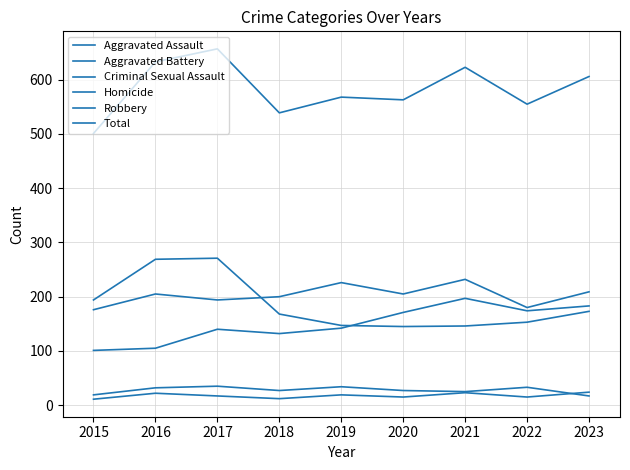

Does the chart display data point markers on the line(s)?

No